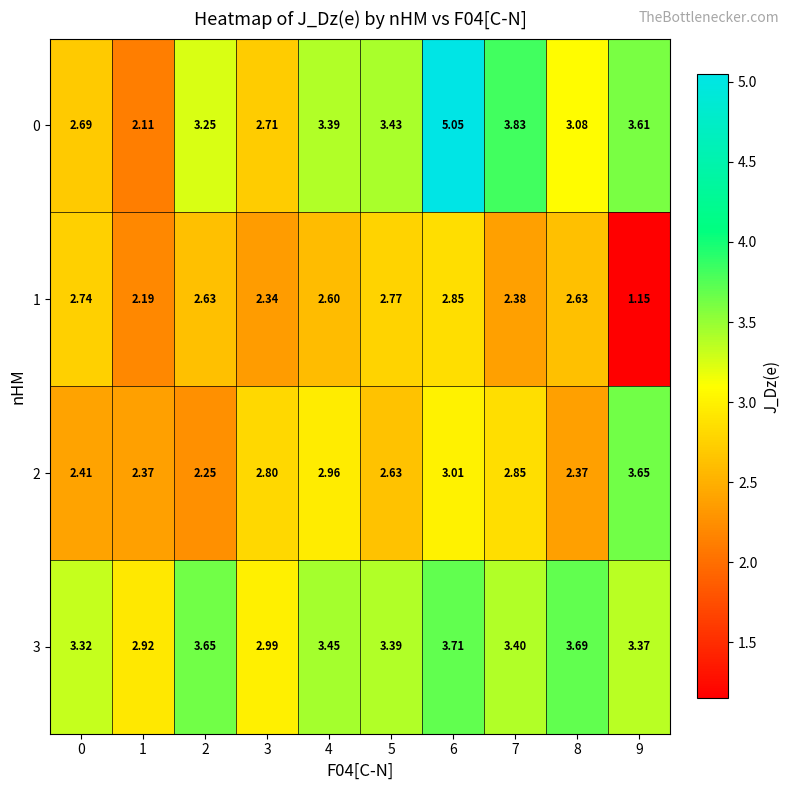

Is the value of 3 at 3 greater than the value of 0 at 1?

Yes